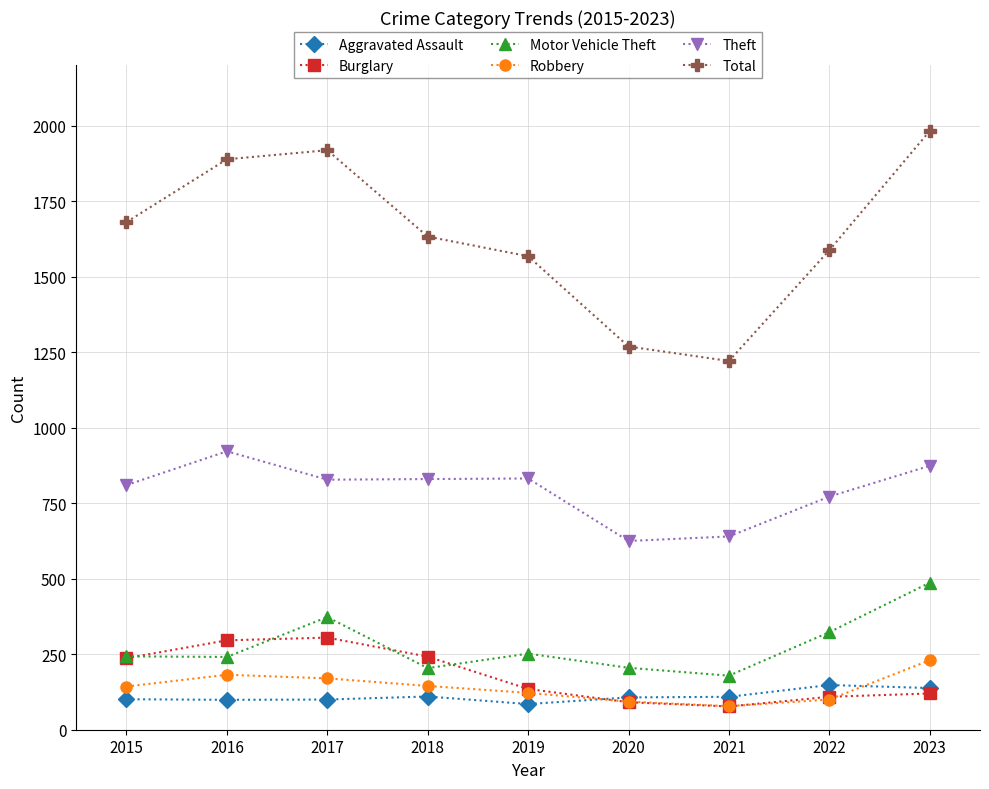

At which category does Theft reach its first local peak?

2016